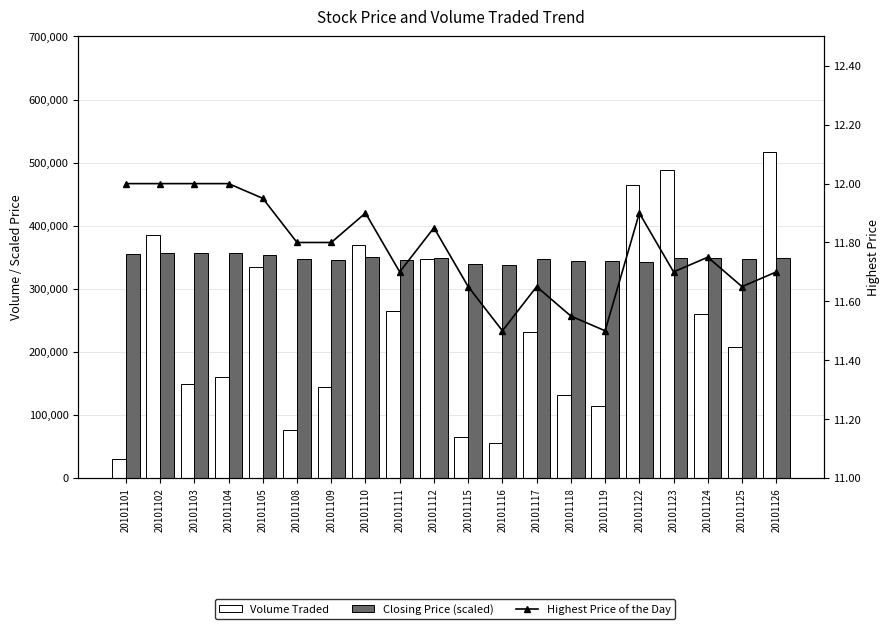

What is the approximate value of Highest Price of the Day at 20101116?

11.5